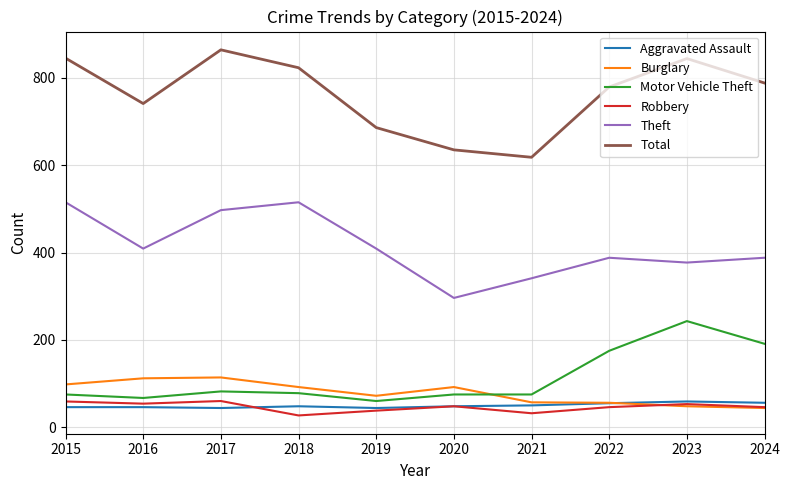

Which series has the largest total across all categories?

Total